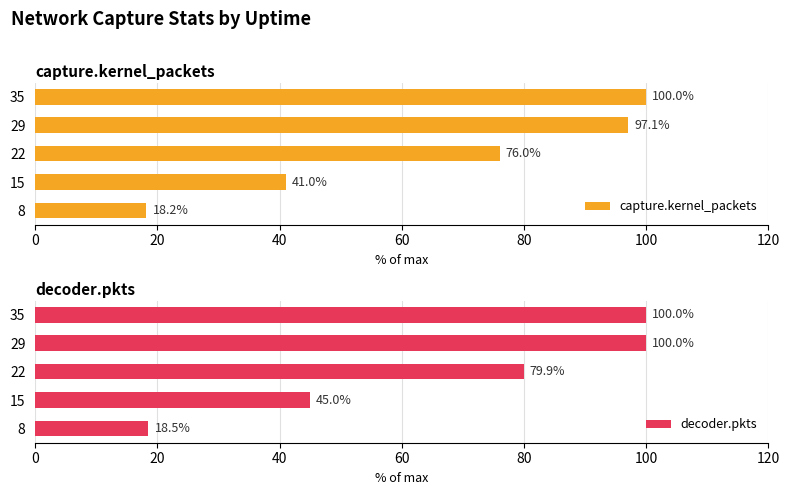

List the labels in order of capture.kernel_packets value, smallest first.

8, 15, 22, 29, 35